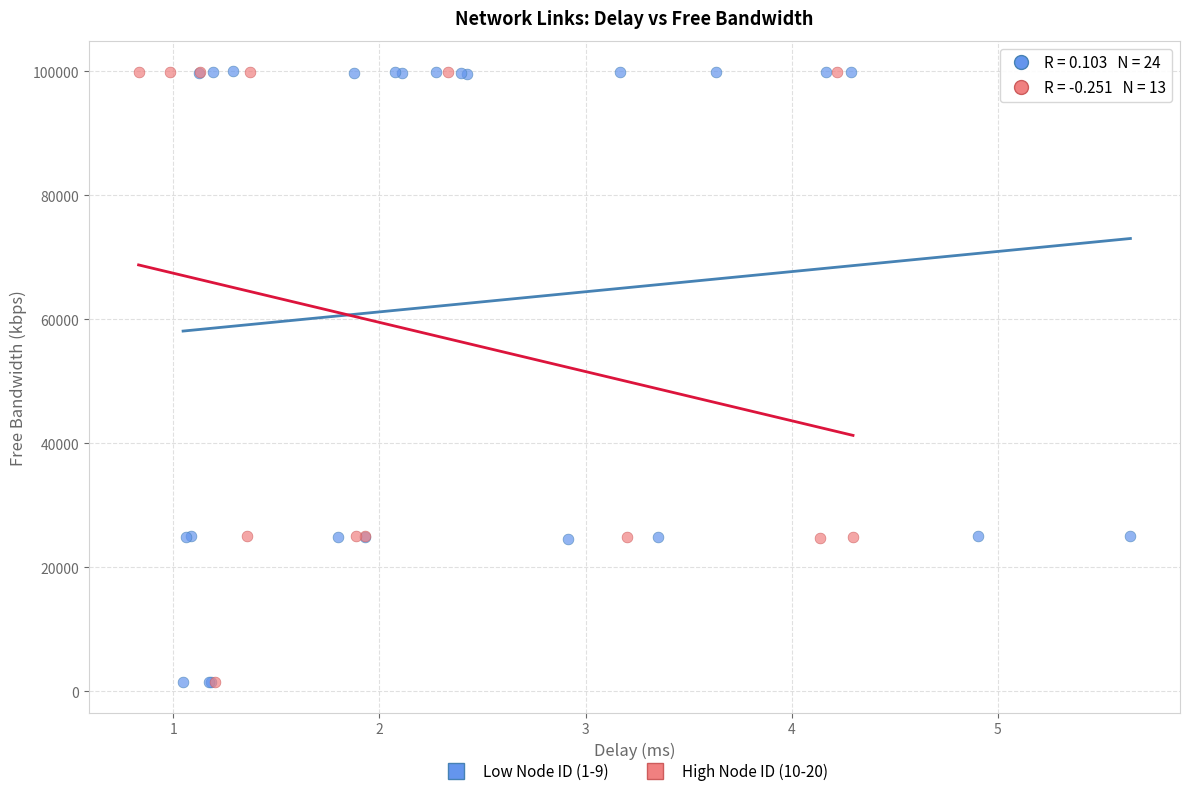

What are all the series names shown in the legend?

Low Node ID (1-9), High Node ID (10-20)